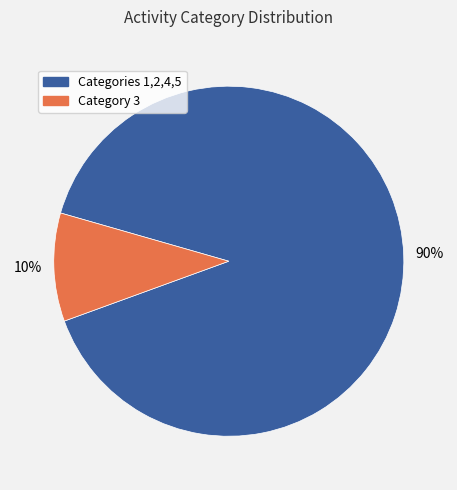

Do Category 3 and Categories 1,2,4,5 together represent more than half of the pie?

Yes